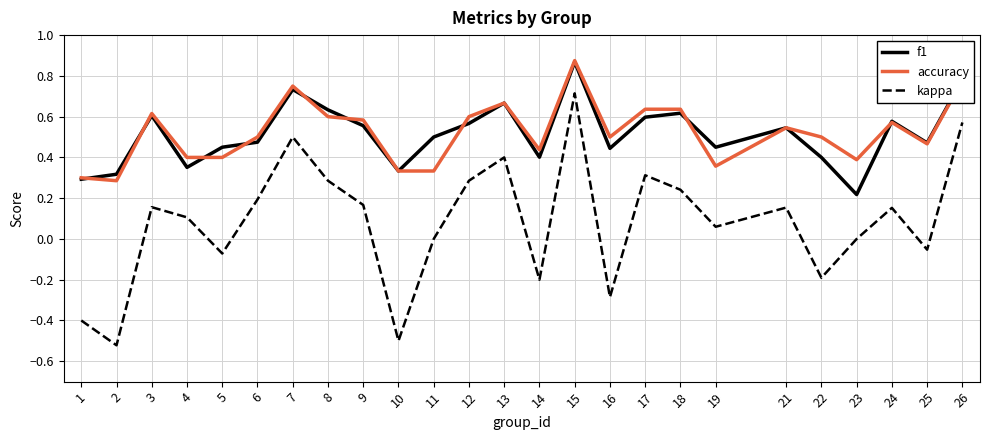

Which series has the largest range (max minus min)?

kappa